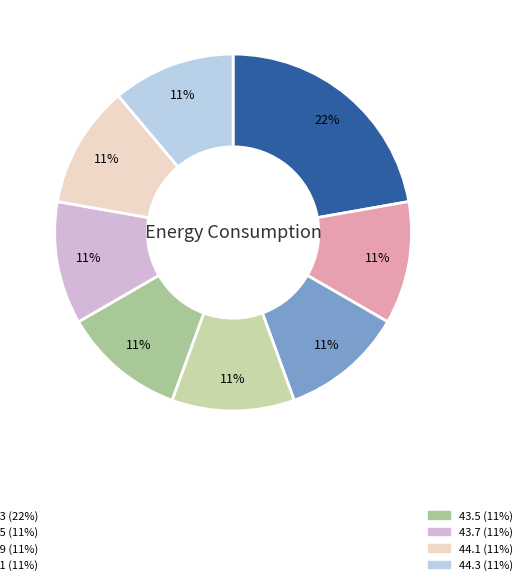

Count the number of slices in the pie.

8